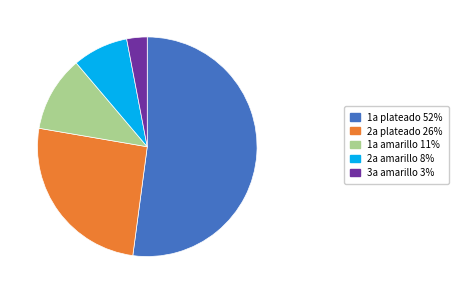

What is the ratio of the value at 2a plateado 26% to the value at 1a plateado 52%?

0.5